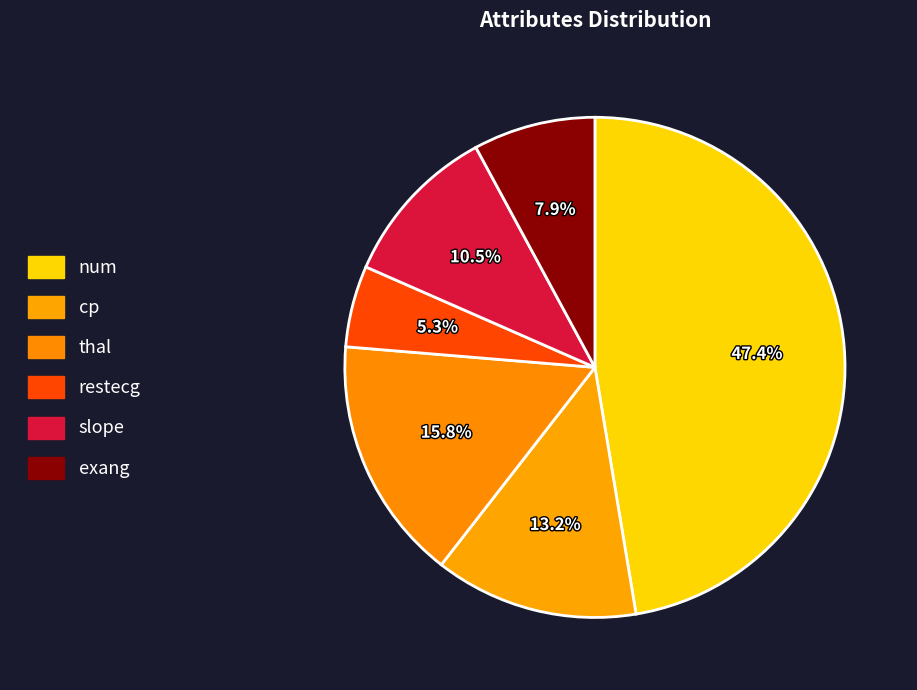

Count the number of slices in the pie.

6